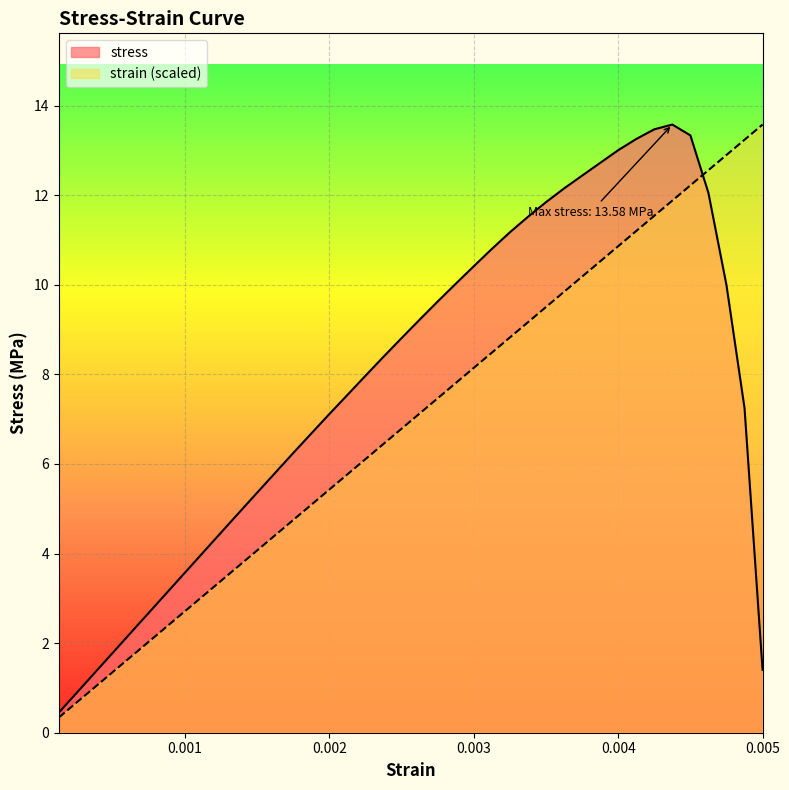

What is the maximum value shown in the chart?

13.6